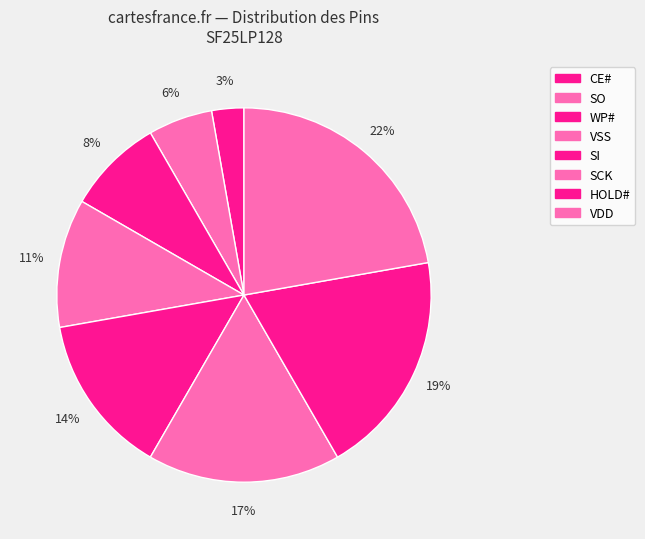

Which category has the smallest portion of the pie?

CE#